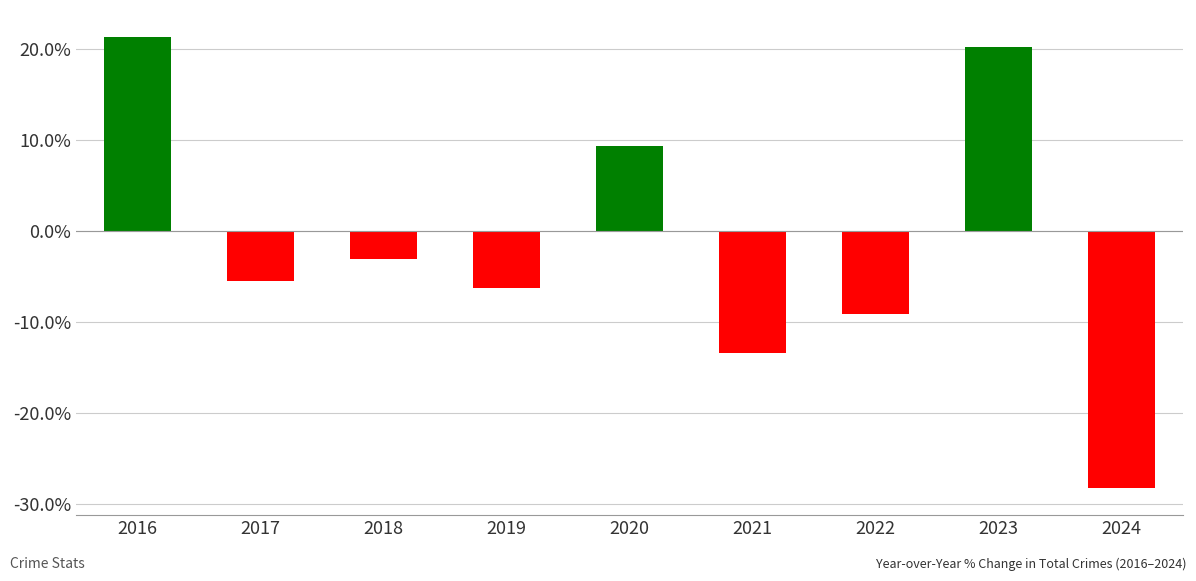

List the labels in order of value, smallest first.

2024, 2021, 2022, 2019, 2017, 2018, 2020, 2023, 2016